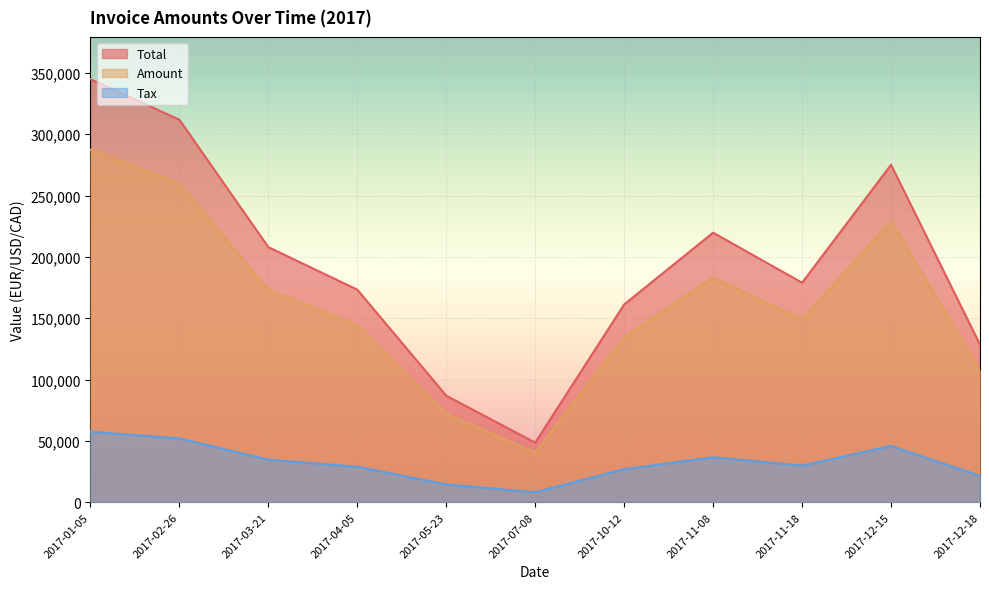

Where does the Amount series first go above 149084?

2017-01-05